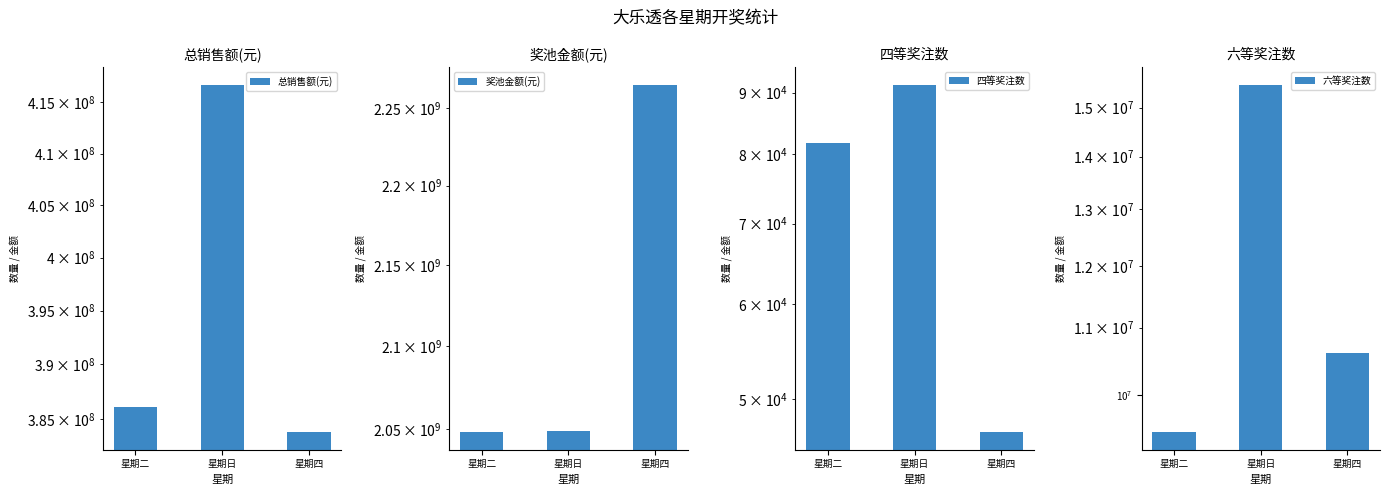

Reading left to right, list all the values displayed in this chart.

总销售额(元): 386062691	416765612	383774609
奖池金额(元): 2048222162	2048930620	2265448315
四等奖注数: 81739	91403	46890
六等奖注数: 9490865	15495234	10607122